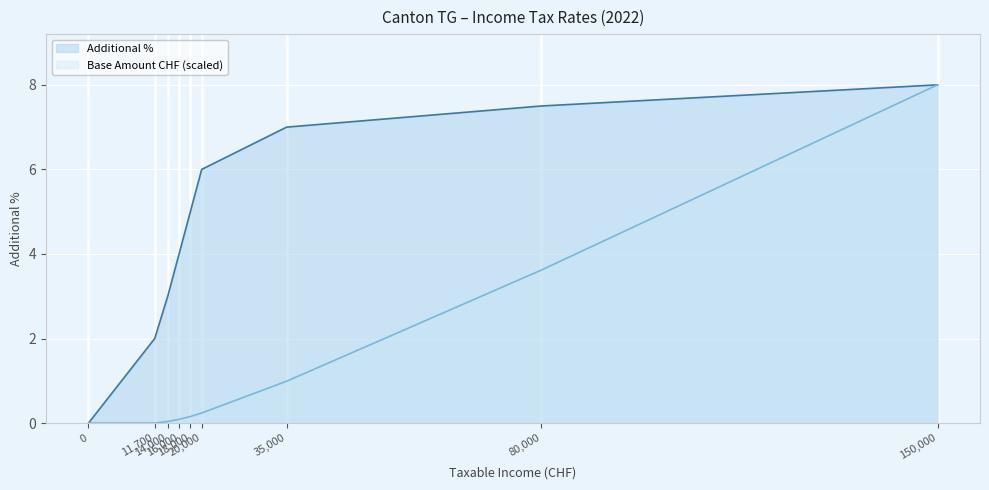

True or false: Additional % and Base amount CHF cross at least once.

False